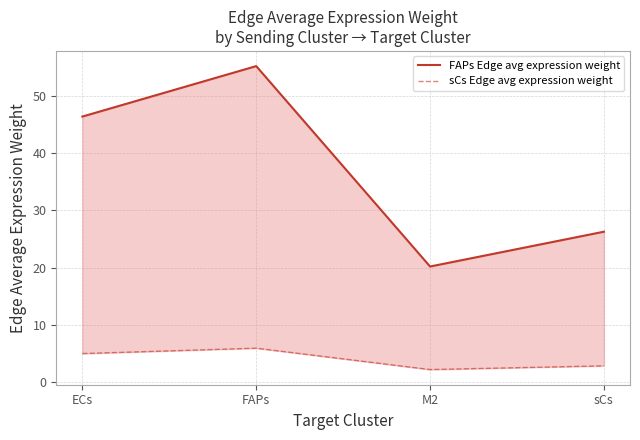

Between ECs and sCs, which series saw the biggest shift?

FAPs Edge avg expression weight